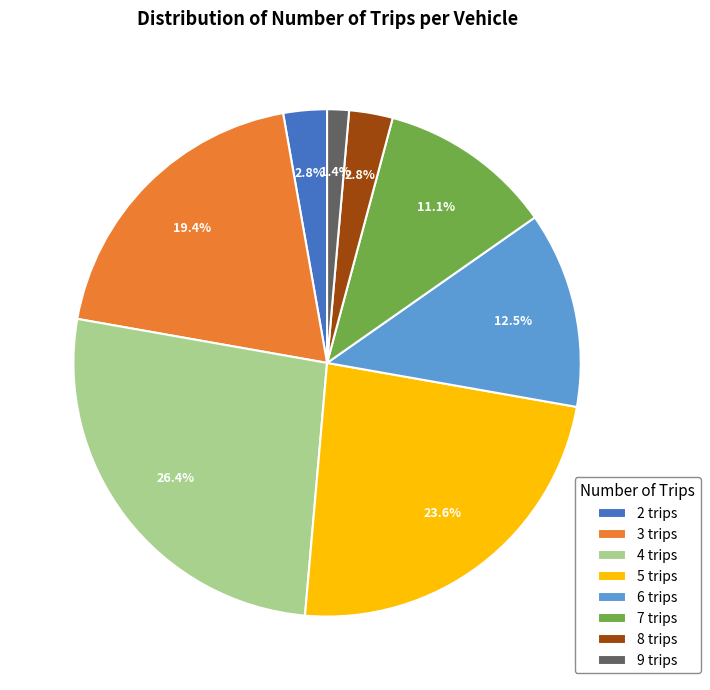

Combined, what portion of the pie is 8 trips and 9 trips?

4.2%